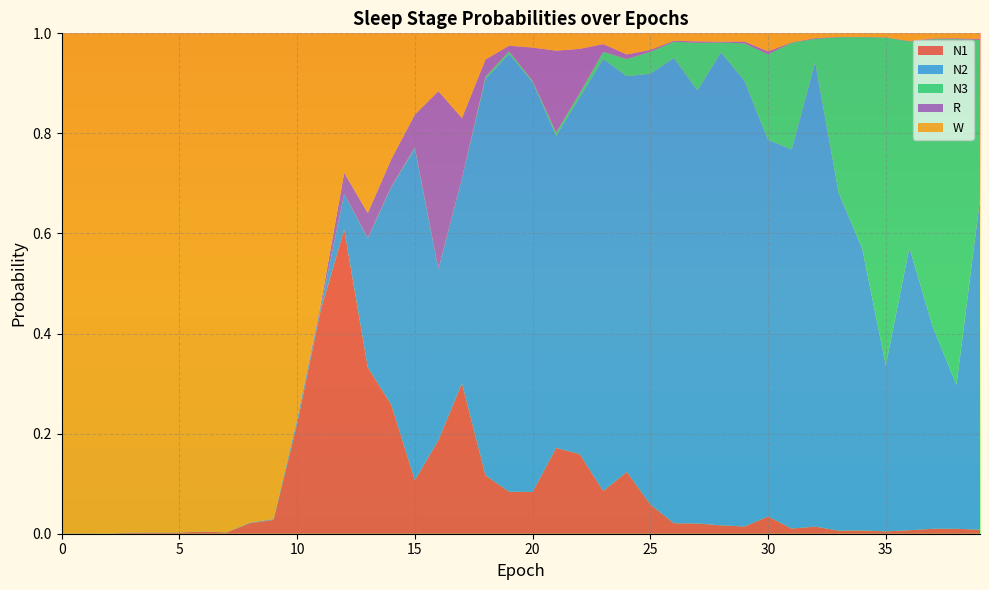

Reading right to left, list all the values displayed in this chart.

N1: 0.0	0.0	0.0	0.0	0.0	0.0	0.0	0.0	0.0	0.0	0.0	0.0	0.0	0.0	0.1	0.1	0.1	0.2	0.2	0.1	0.1	0.1	0.3	0.2	0.1	0.3	0.3	0.6	0.4	0.2	0.0	0.0	0.0	0.0	0.0	0.0	0.0	0.0	0.0	0.0
N2: 0.7	0.3	0.4	0.6	0.3	0.6	0.7	0.9	0.8	0.8	0.9	0.9	0.9	0.9	0.9	0.8	0.9	0.7	0.6	0.8	0.9	0.8	0.4	0.3	0.7	0.4	0.3	0.1	0.0	0.0	0.0	0.0	0.0	0.0	0.0	0.0	0.0	0.0	0.0	0.0
N3: 0.3	0.7	0.6	0.4	0.7	0.4	0.3	0.0	0.2	0.2	0.1	0.0	0.1	0.0	0.0	0.0	0.0	0.0	0.0	0.0	0.0	0.0	0.0	0.0	0.0	0.0	0.0	0.0	0.0	0.0	0.0	0.0	0.0	0.0	0.0	0.0	0.0	0.0	0.0	0.0
R: 0.0	0.0	0.0	0.0	0.0	0.0	0.0	0.0	0.0	0.0	0.0	0.0	0.0	0.0	0.0	0.0	0.0	0.1	0.2	0.1	0.0	0.0	0.1	0.4	0.1	0.1	0.1	0.0	0.0	0.0	0.0	0.0	0.0	0.0	0.0	0.0	0.0	0.0	0.0	0.0
W: 0.0	0.0	0.0	0.0	0.0	0.0	0.0	0.0	0.0	0.0	0.0	0.0	0.0	0.0	0.0	0.0	0.0	0.0	0.0	0.0	0.0	0.1	0.2	0.1	0.2	0.3	0.4	0.3	0.5	0.8	1.0	1.0	1.0	1.0	1.0	1.0	1.0	1.0	1.0	1.0